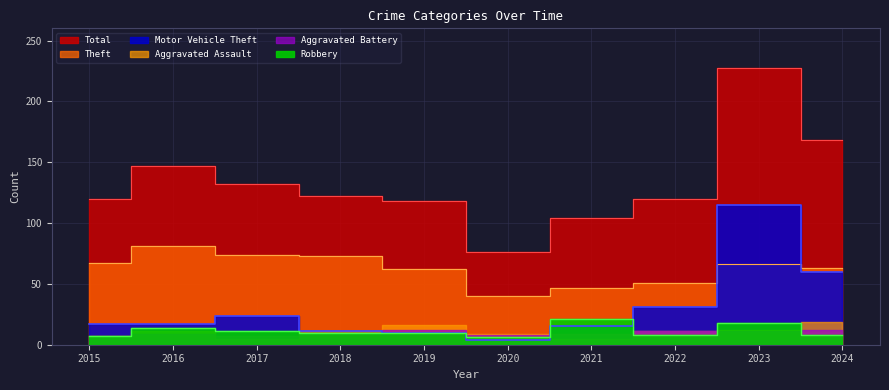

Where is the first local minimum for Motor Vehicle Theft?

2020